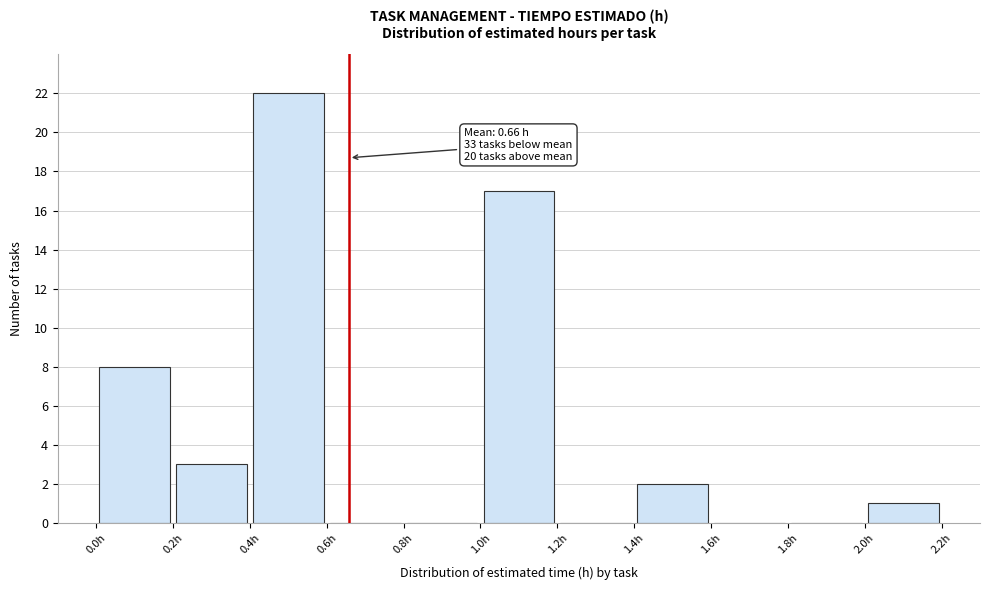

Which range on the x-axis has the tallest bar?

0.4 to 0.6